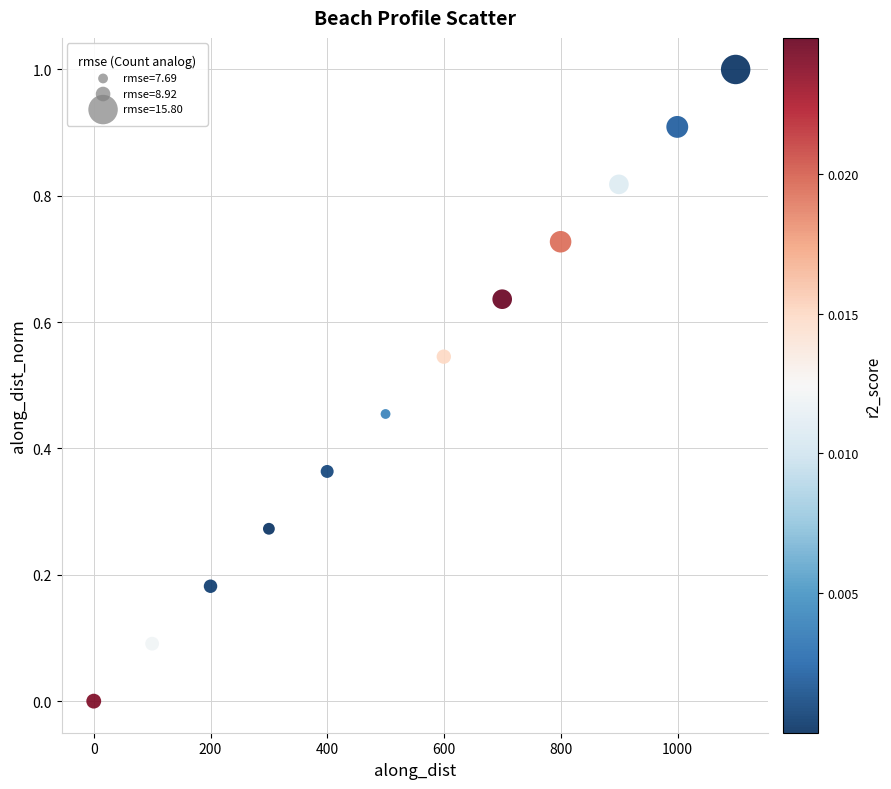

What is the range of Y values (max minus min)?

1.0